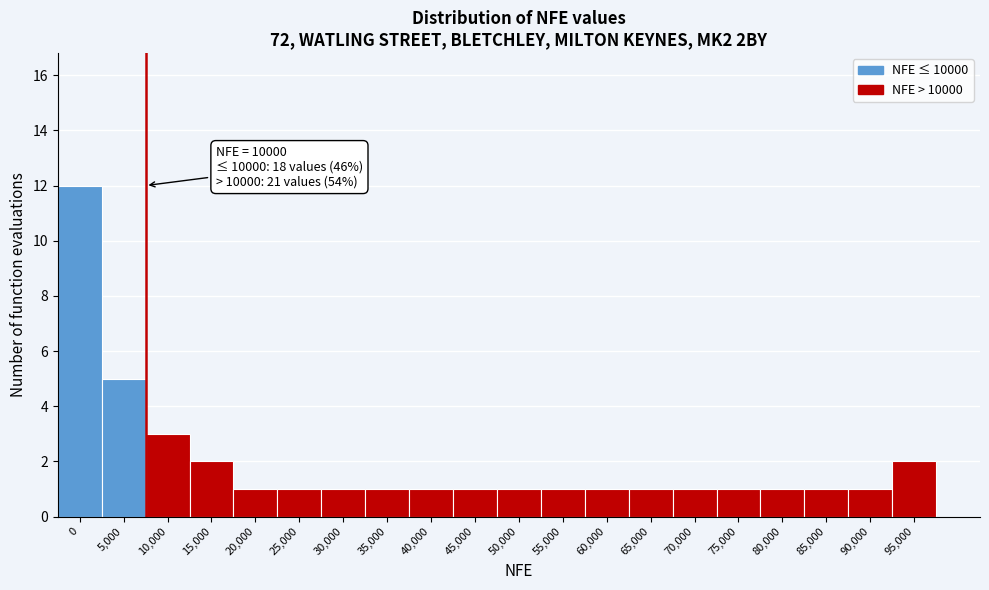

Reading left to right, extract all data points from this chart.

12	5	3	2	1	1	1	1	1	1	1	1	1	1	1	1	1	1	1	2